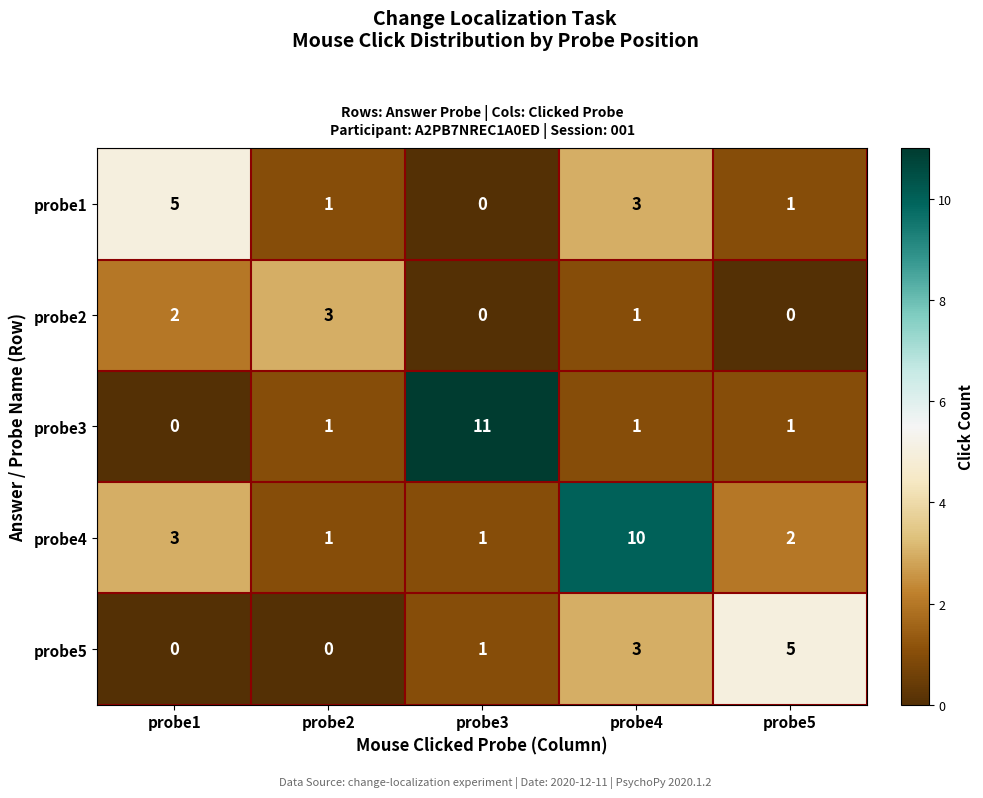

Reading left to right, transcribe all the data shown in this chart.

probe1: 5	1	0	3	1
probe2: 2	3	0	1	0
probe3: 0	1	11	1	1
probe4: 3	1	1	10	2
probe5: 0	0	1	3	5